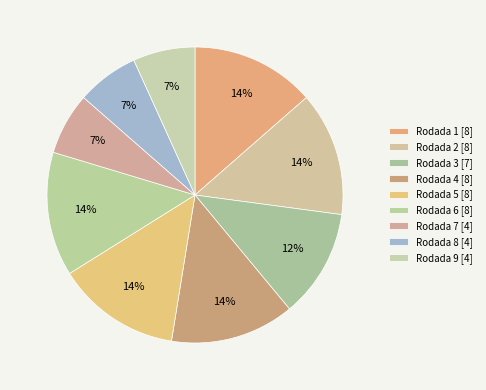

Do Rodada 9 and Rodada 7 together represent more than half of the pie?

No